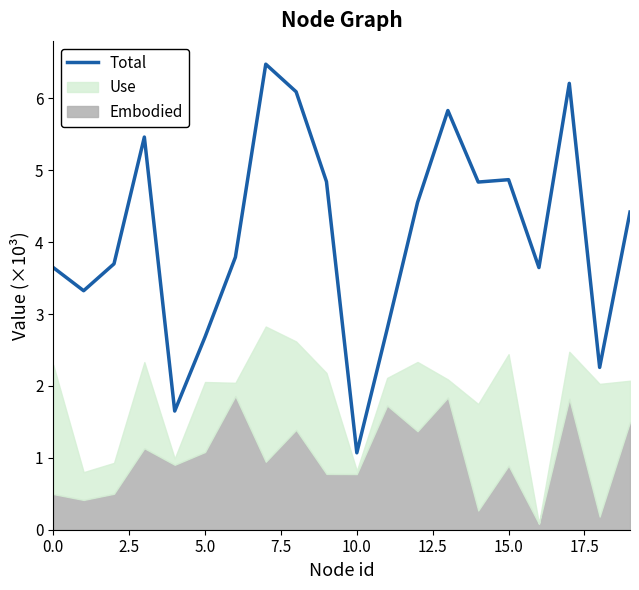

What is the value of the 15th point from the left?

4.8